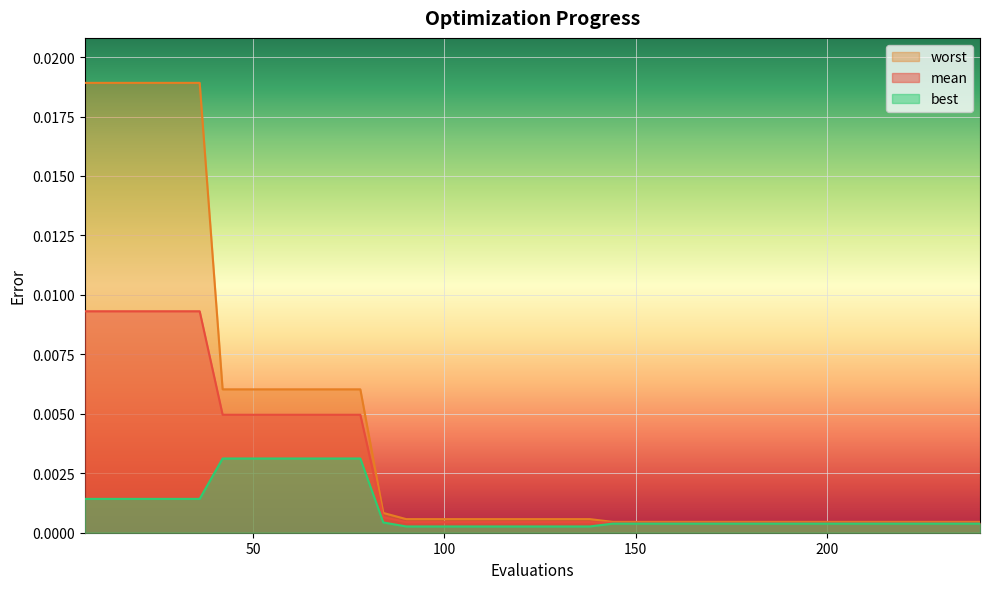

At which category does the chart reach its peak across all series?

6